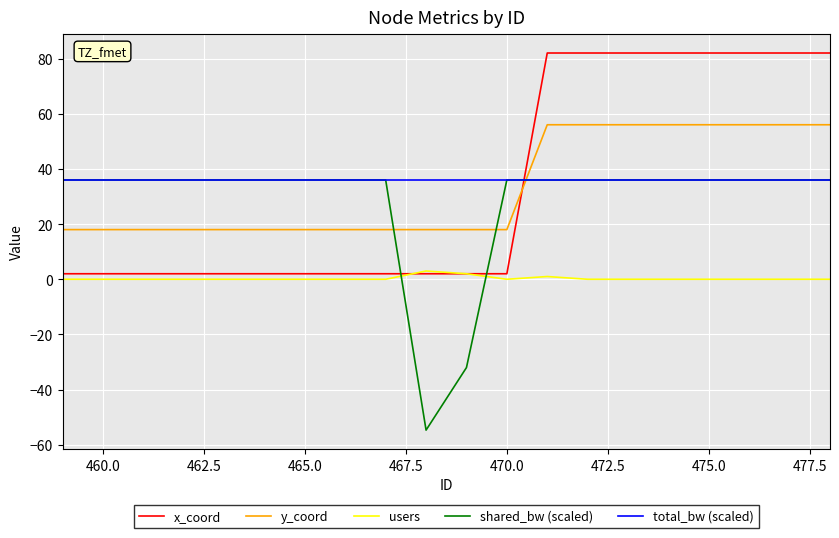

Reading right to left, transcribe all the data shown in this chart.

x_coord: 82.0	82.0	82.0	82.0	82.0	82.0	82.0	82.0	2.0	2.0	2.0	2.0	2.0	2.0	2.0	2.0	2.0	2.0	2.0	2.0
y_coord: 56.0	56.0	56.0	56.0	56.0	56.0	56.0	56.0	18.0	18.0	18.0	18.0	18.0	18.0	18.0	18.0	18.0	18.0	18.0	18.0
users: 0.0	0.0	0.0	0.0	0.0	0.0	0.0	1.0	0.0	2.0	3.0	0.0	0.0	0.0	0.0	0.0	0.0	0.0	0.0	0.0
shared_bw (scaled): 36.0	36.0	36.0	36.0	36.0	36.0	36.0	36.0	36.0	-32.0	-54.7	36.0	36.0	36.0	36.0	36.0	36.0	36.0	36.0	36.0
total_bw (scaled): 36.0	36.0	36.0	36.0	36.0	36.0	36.0	36.0	36.0	36.0	36.0	36.0	36.0	36.0	36.0	36.0	36.0	36.0	36.0	36.0